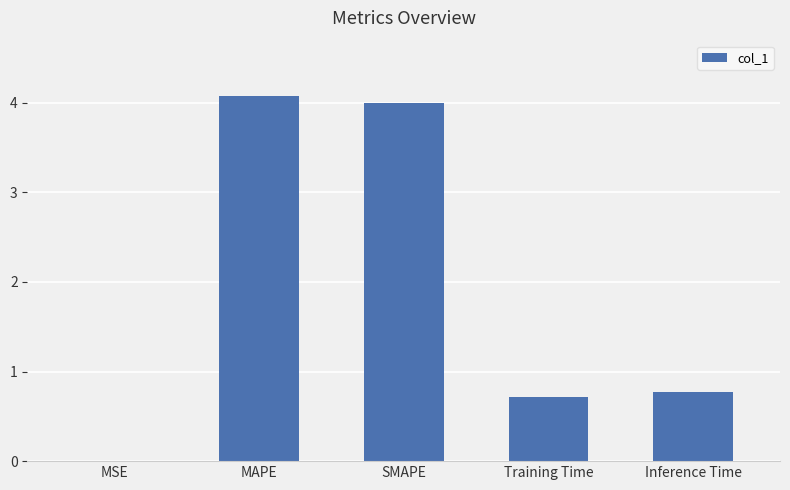

What is the sum of the values at MAPE and Training Time?

4.8